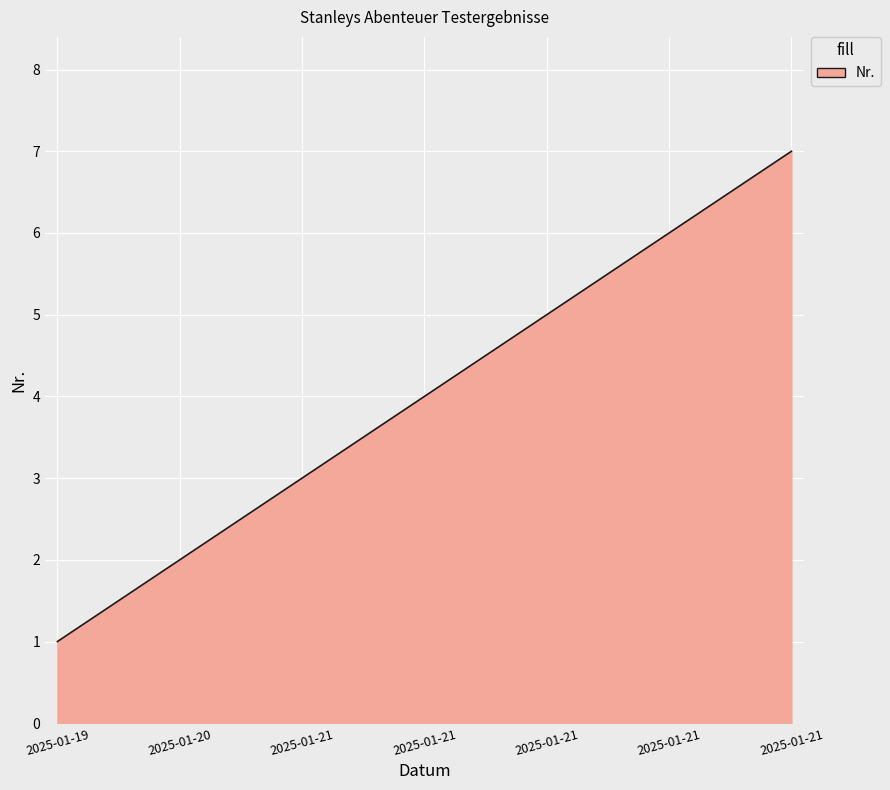

What is the maximum value shown in the chart?

7.0